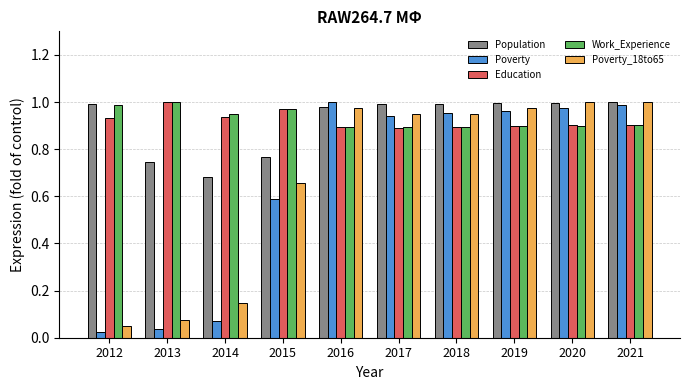

Which category has the lowest value in the Poverty series?

2012